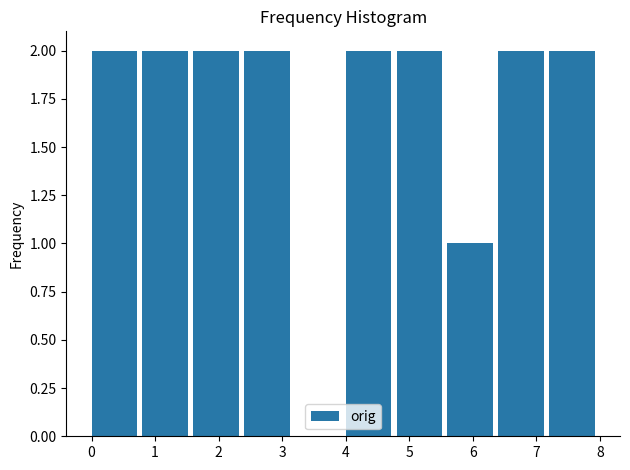

Reading left to right, list every bar in this chart as the range it spans on the x-axis followed by its height. The values are not printed on the chart, so give them approximately, as read against the axis.

0.0 to 0.8: 2
0.8 to 1.6: 2
1.6 to 2.4: 2
2.4 to 3.2: 2
3.2 to 4.0: 0
4.0 to 4.8: 2
4.8 to 5.6: 2
5.6 to 6.4: 1
6.4 to 7.2: 2
7.2 to 8.0: 2